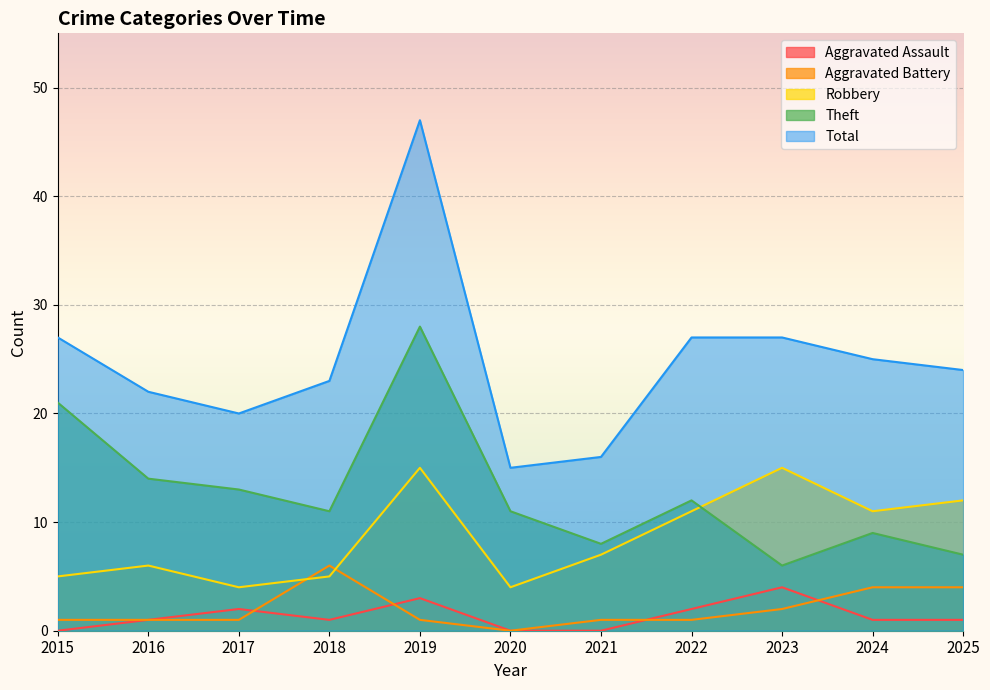

How many data points in Robbery are less than 7?

5